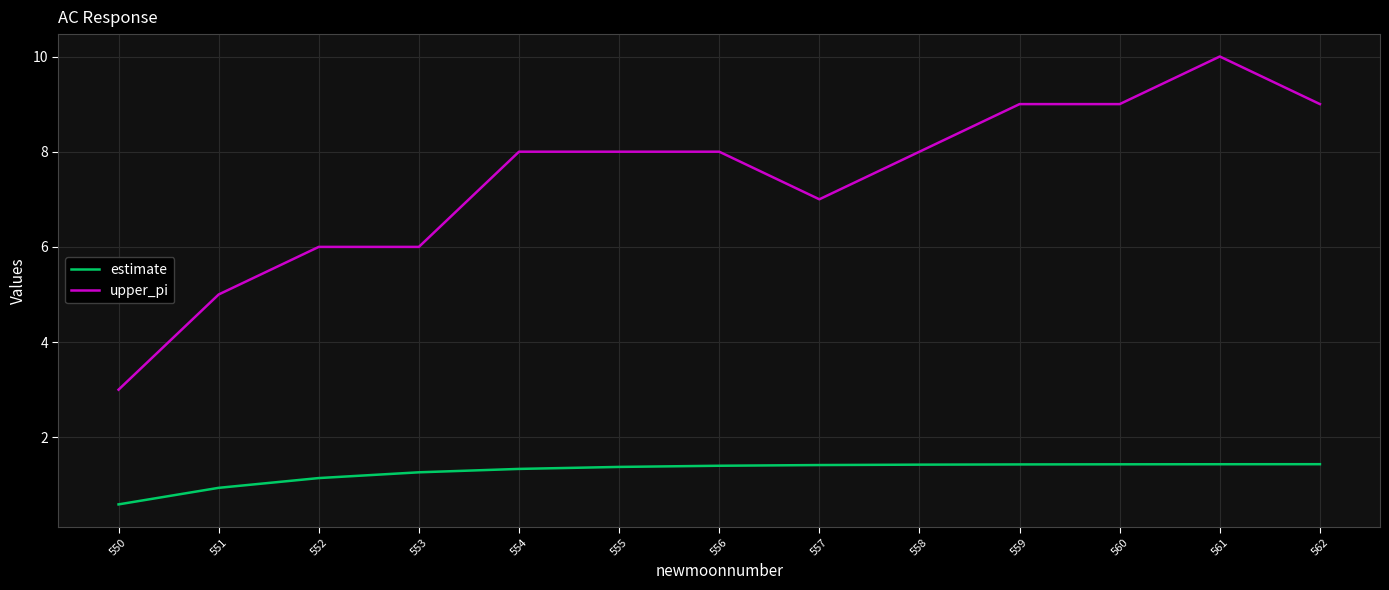

True or false: upper_pi and estimate cross at least once.

False